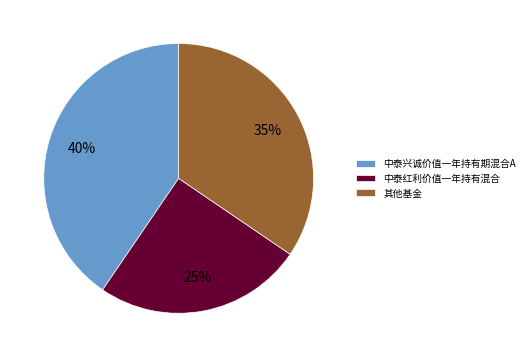

Do 中泰兴诚价值一年持有期混合A and 其他基金 together represent more than half of the pie?

Yes